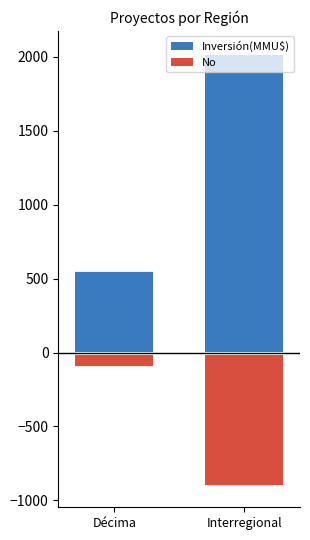

True or false: Inversión(MMU$) has a value of 2029.5 at Interregional.

True